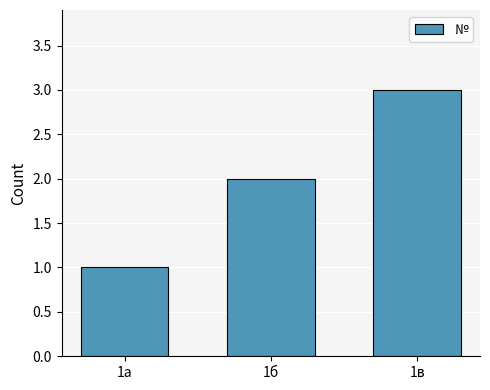

Are the bars grouped side by side (vs. stacked)?

No